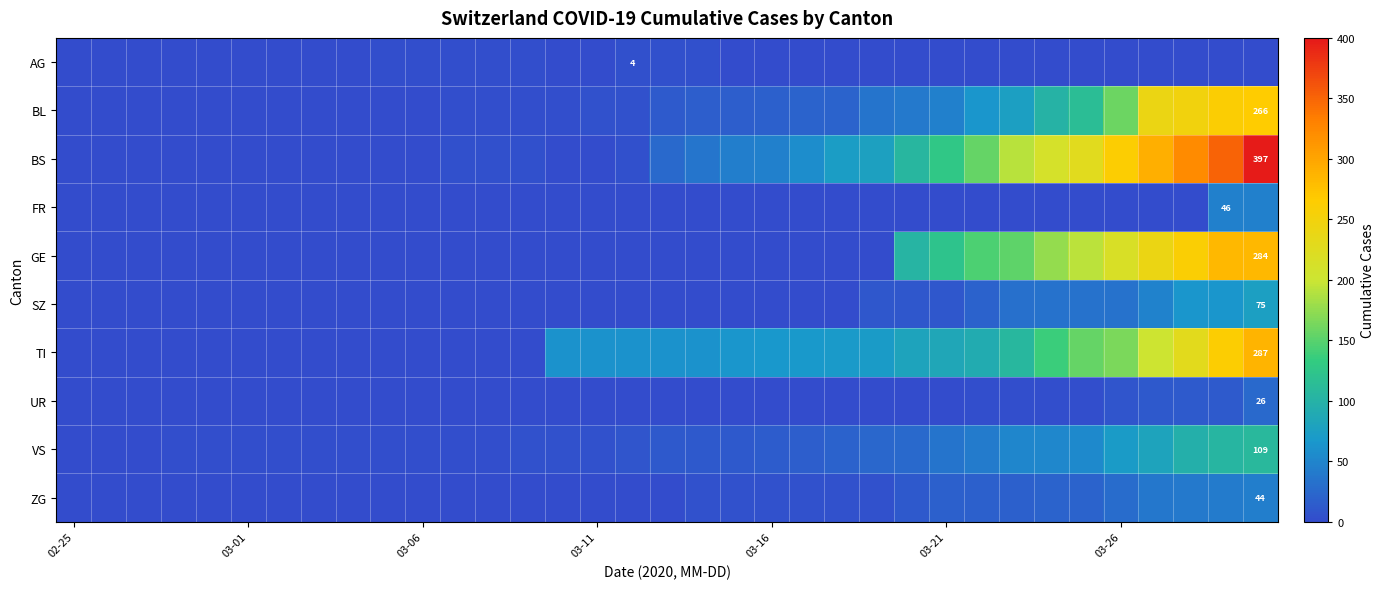

List the series in order of their peak value, lowest first.

AG, UR, ZG, FR, SZ, VS, BL, GE, TI, BS